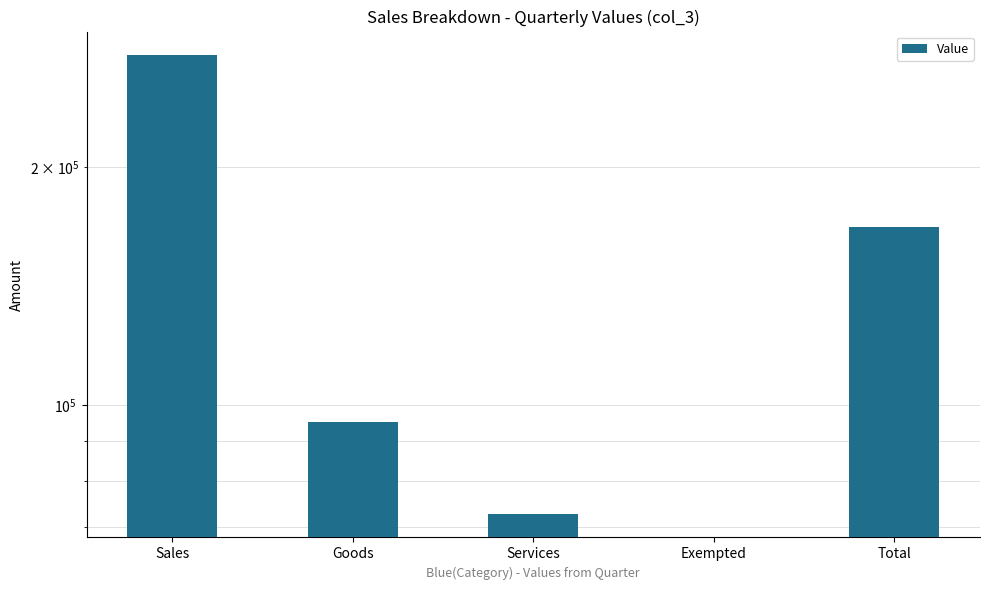

How many bars are there in total?

5